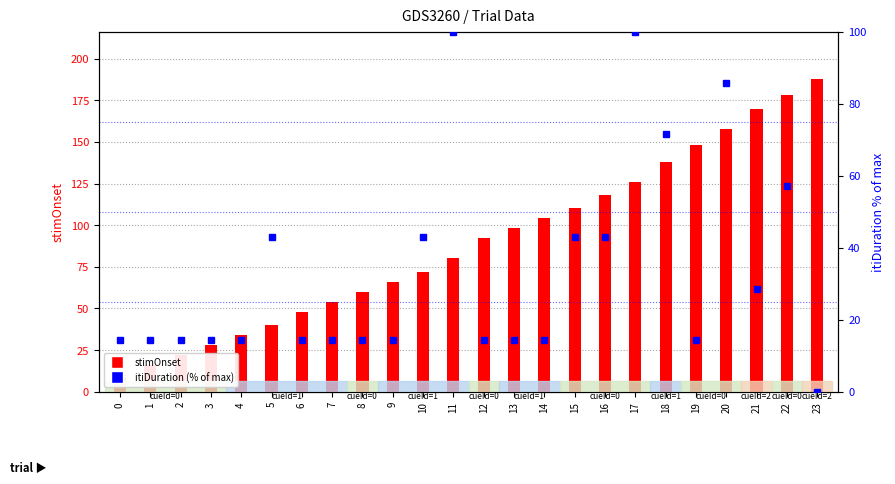

What is the difference between the maximum and minimum values in the itiDuration (% of max) series?

100.0